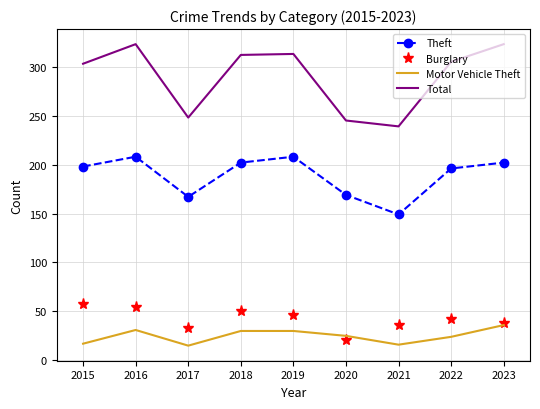

True or false: Burglary and Total intersect in this chart.

False